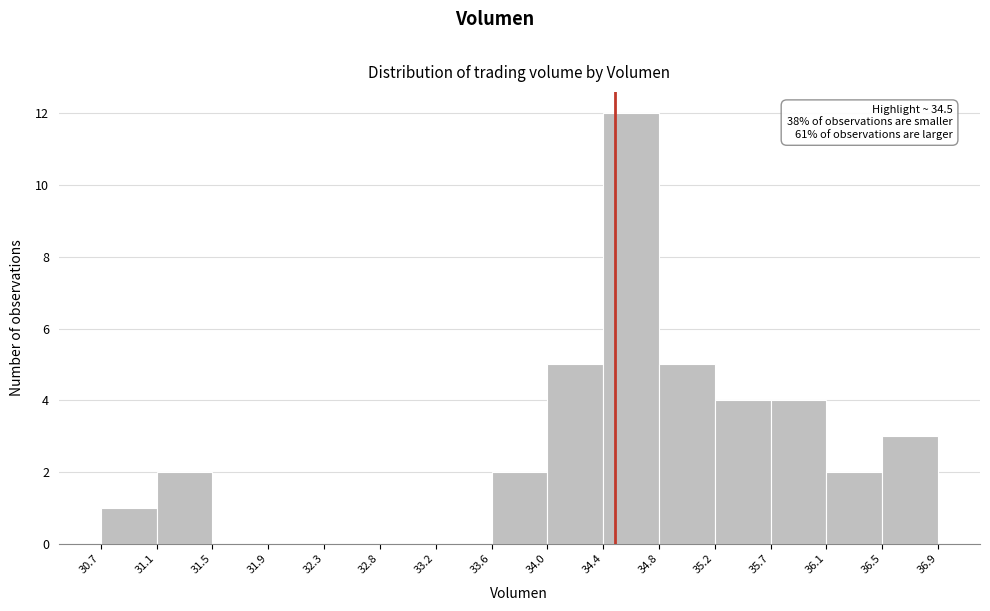

Which range on the x-axis has the tallest bar?

34.4 to 34.8